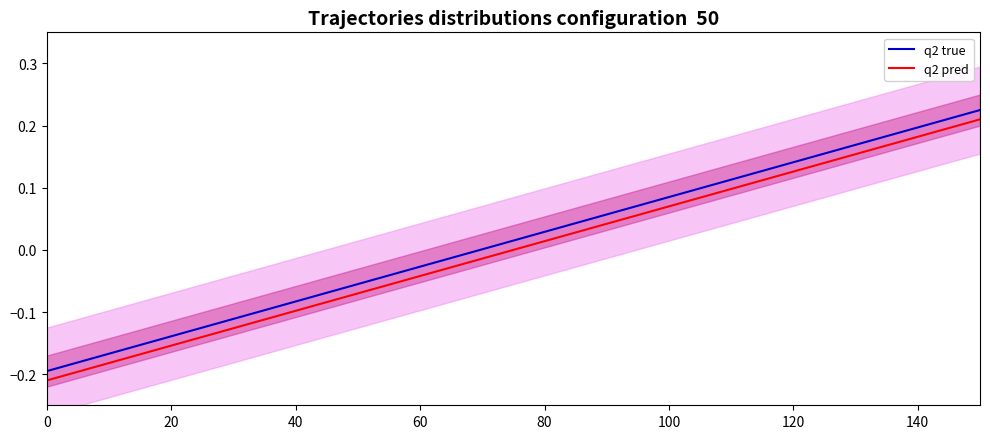

The value of q2 true at 120 is 0.2. True or false?

False